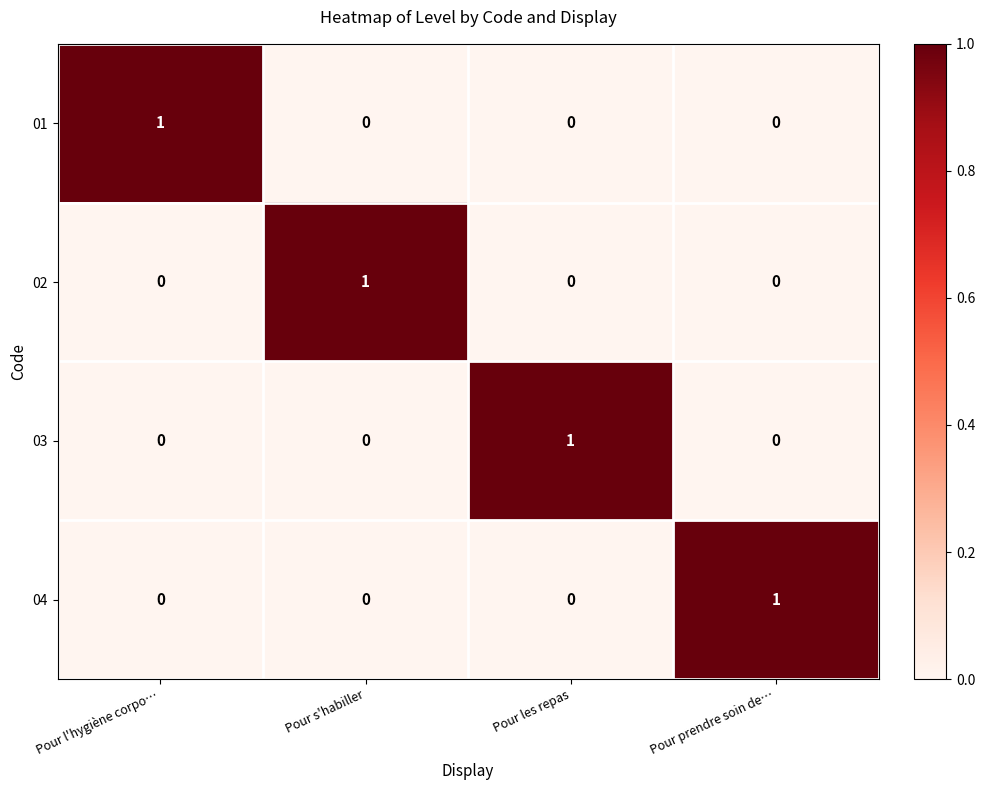

Reading left to right, what are all the values shown in this chart?

01: Pour l'hygiène corpo…=1	Pour s'habiller=0	Pour les repas=0	Pour prendre soin de…=0
02: Pour l'hygiène corpo…=0	Pour s'habiller=1	Pour les repas=0	Pour prendre soin de…=0
03: Pour l'hygiène corpo…=0	Pour s'habiller=0	Pour les repas=1	Pour prendre soin de…=0
04: Pour l'hygiène corpo…=0	Pour s'habiller=0	Pour les repas=0	Pour prendre soin de…=1